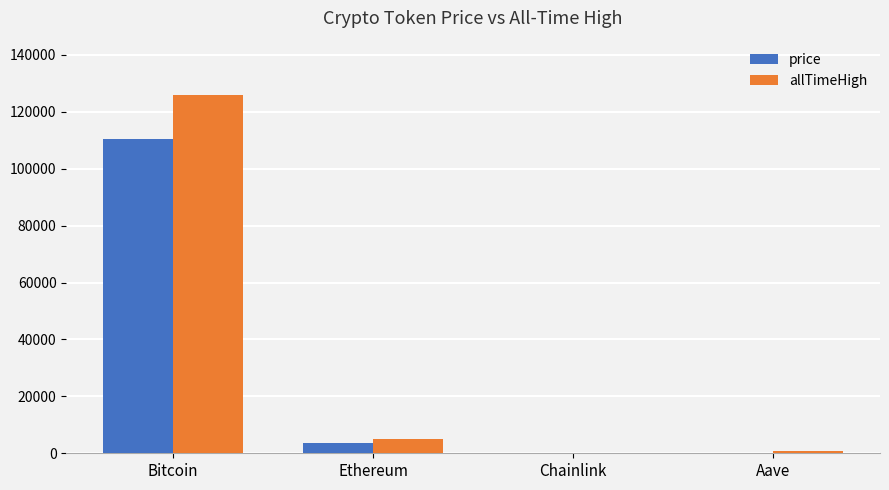

What is the sum of all allTimeHigh values?

131740.4